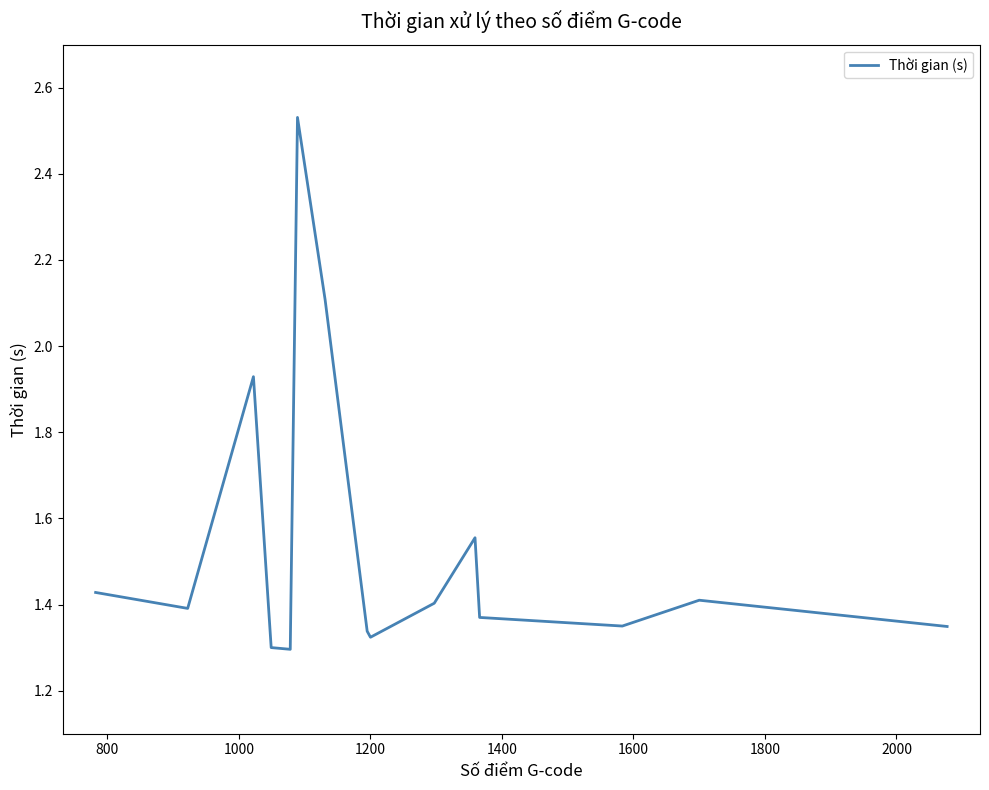

What is the difference between the maximum and minimum values?

1.2